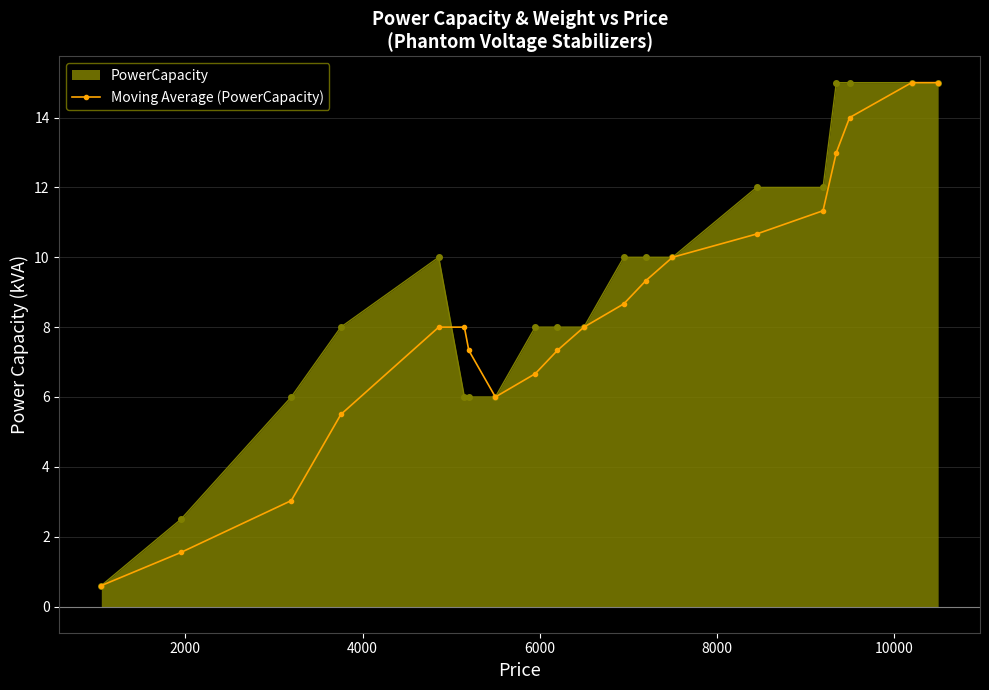

True or false: PowerCapacity has more than 0 points higher than both neighbors.

True